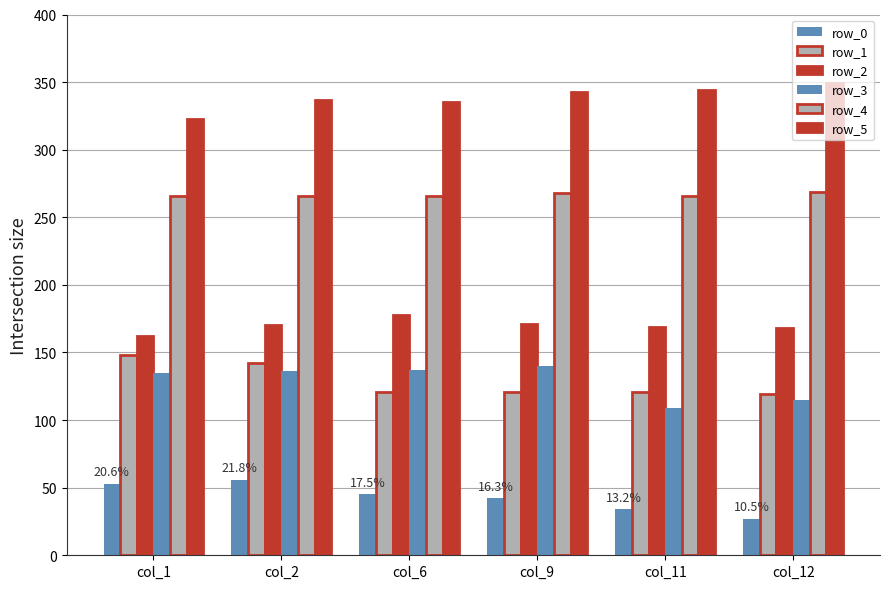

How many bars are there in each group?

6